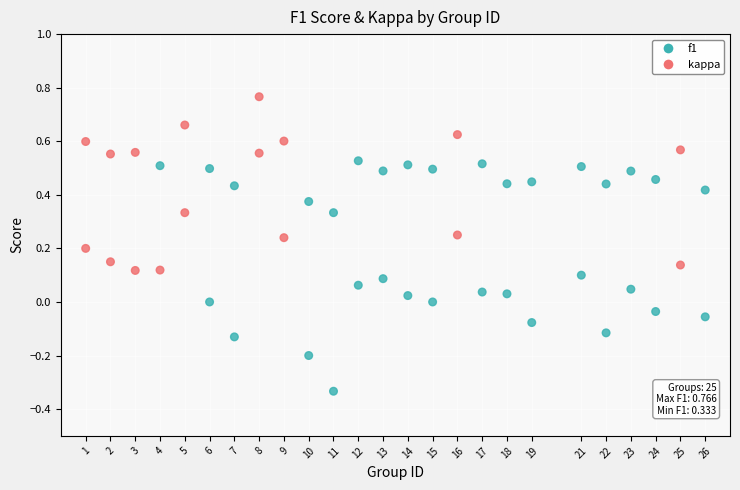

How many points are shown in the scatter plot?

50